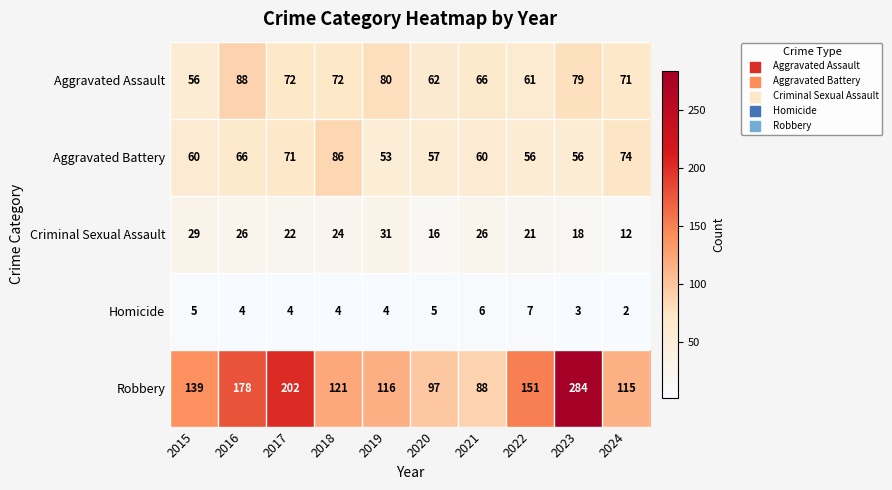

What is the highest value of the Robbery series?

284